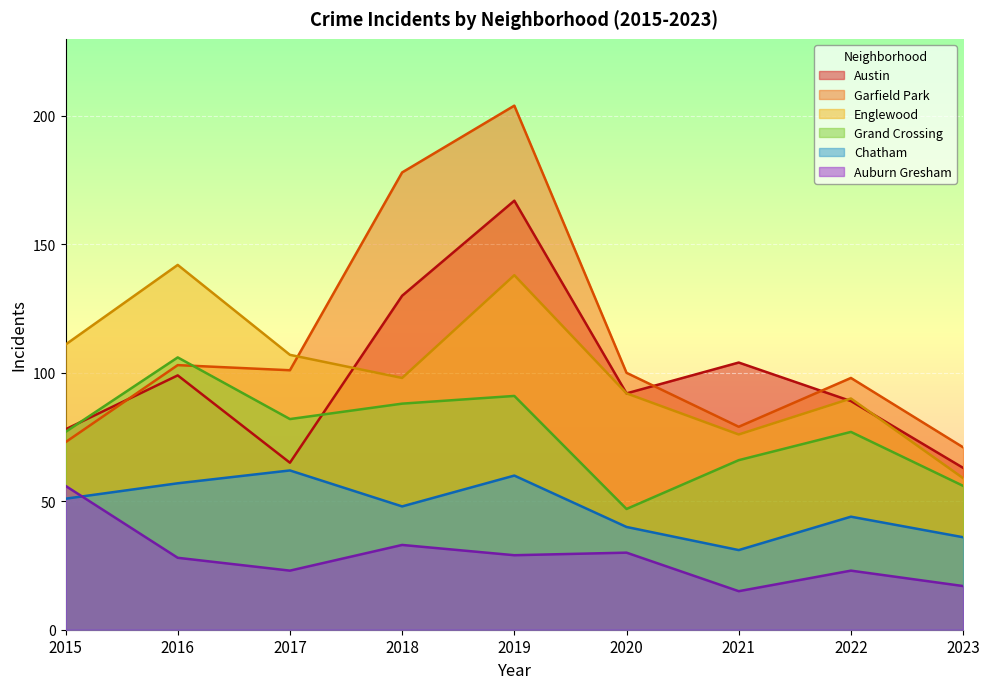

At which label is Englewood closest to 100?

2018